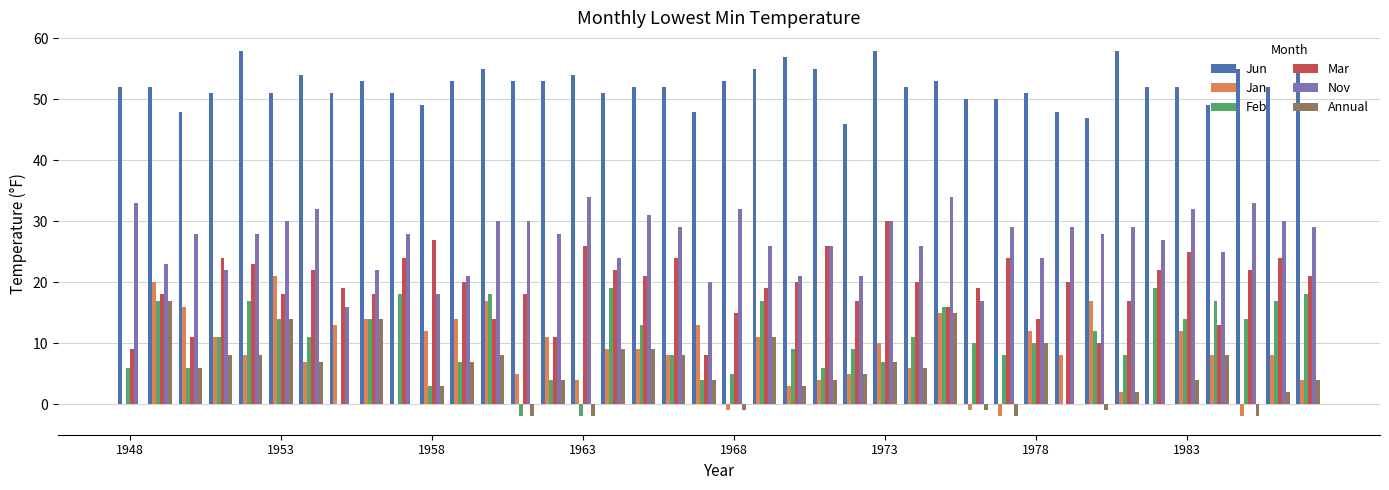

What is the sum of all Mar values?

771